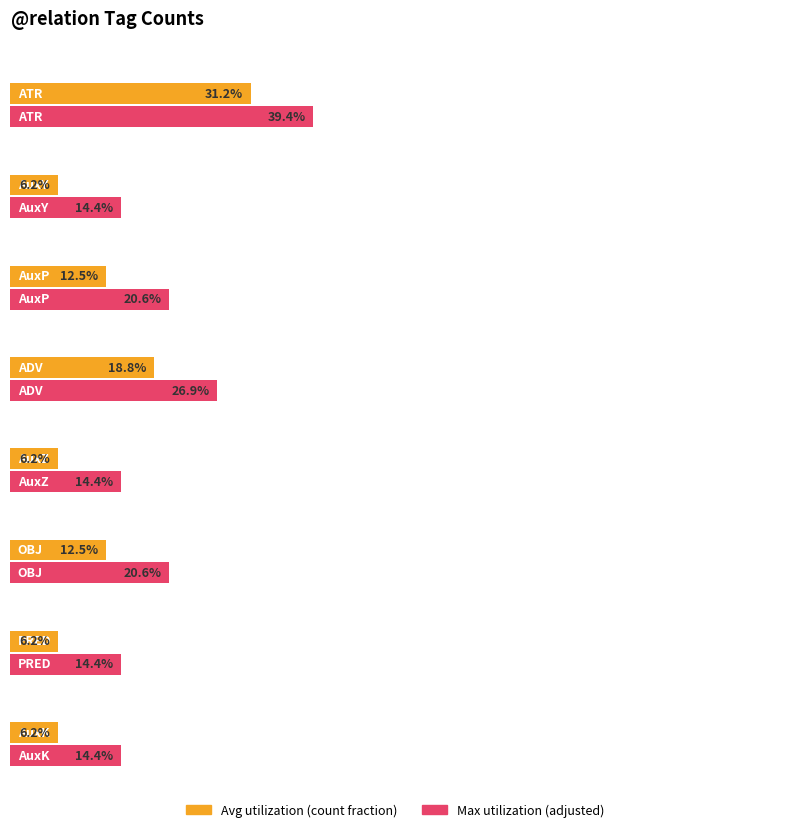

Does the chart contain stacked bars?

No